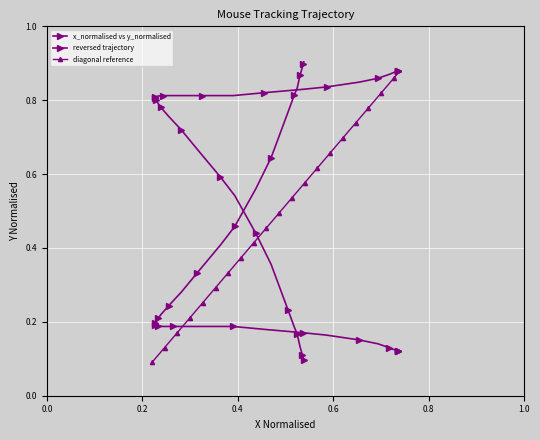

What is the greatest value displayed?

0.9